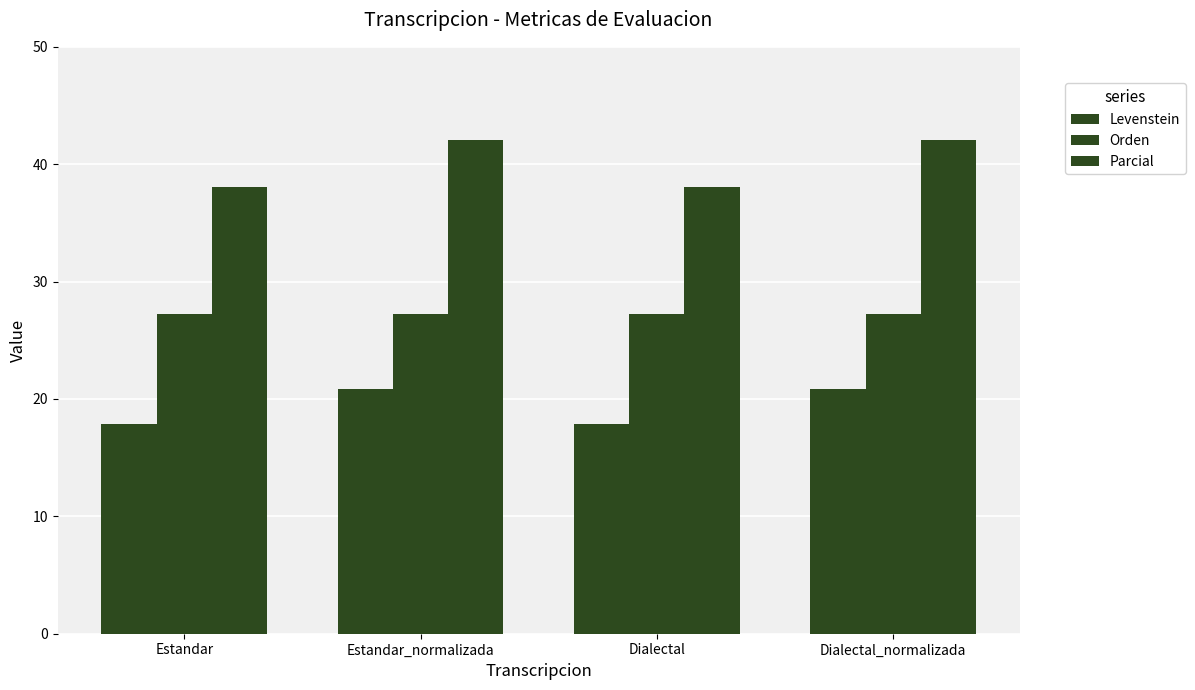

Does the chart contain any negative values?

No